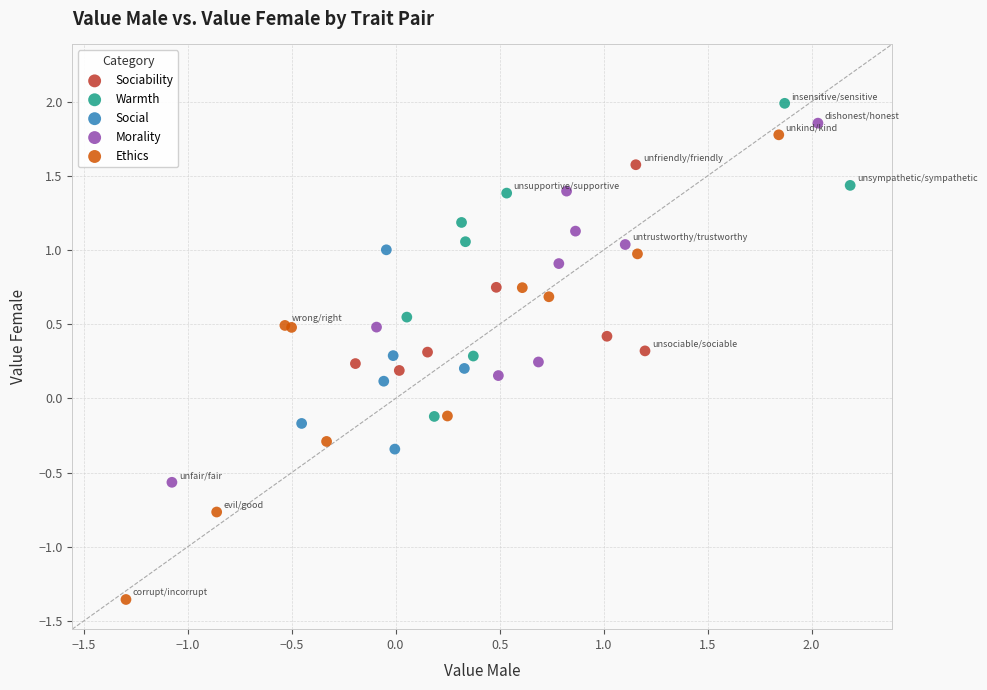

Which series contains the lowest Y value?

Ethics